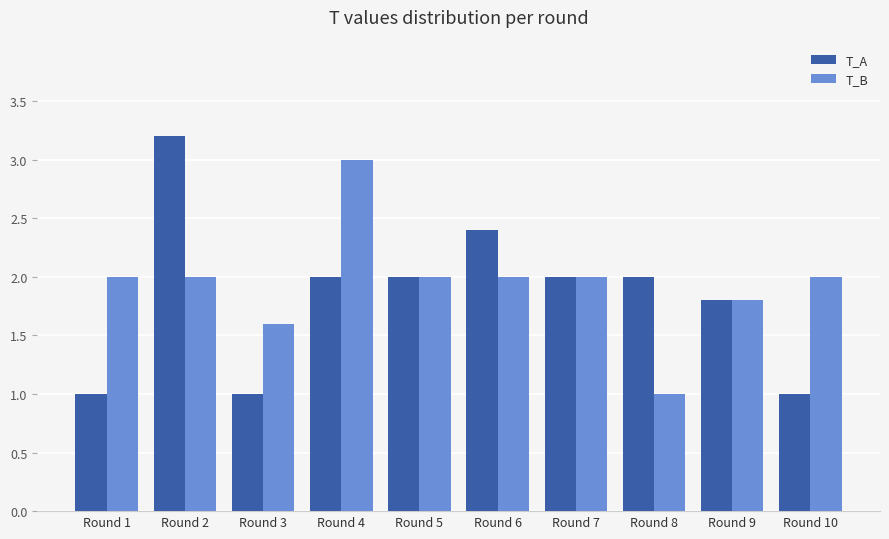

True or false: T_B has a value of 2.4 at Round 3.

False